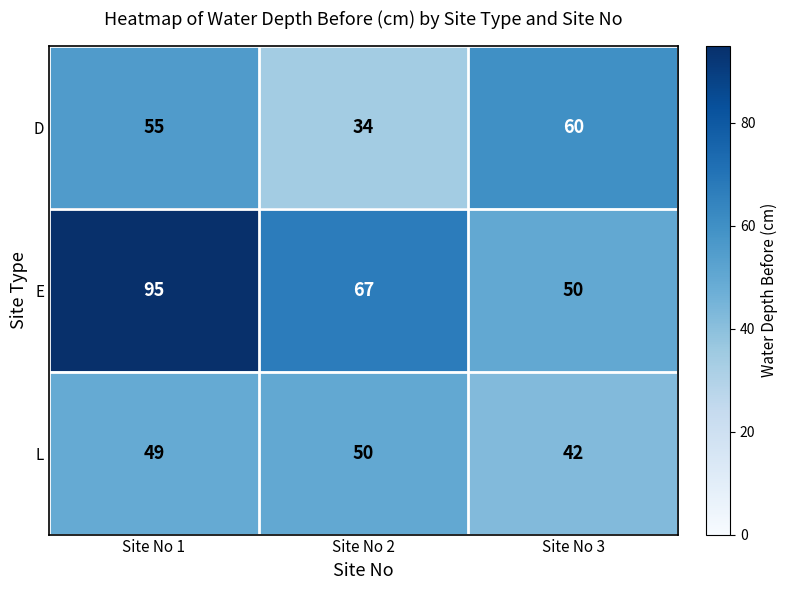

What is the sum of the E values at Site No 1 and Site No 2?

162